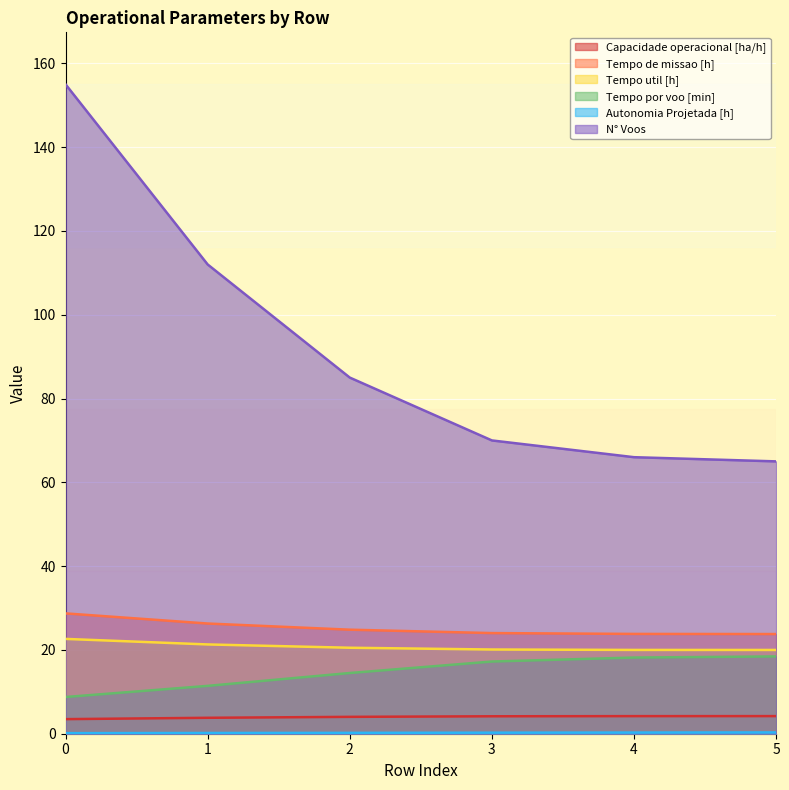

Between 3 and 5, which is larger?

5